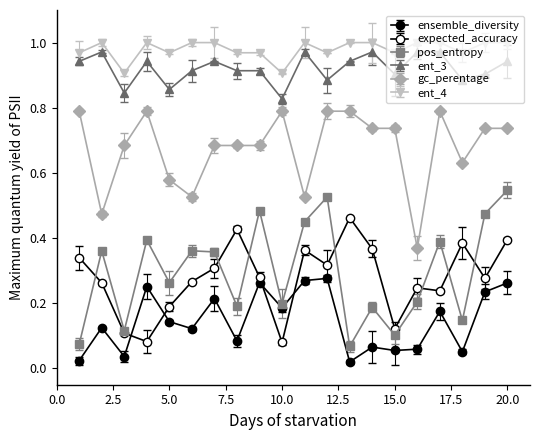

Which series has the widest spread of values?

pos_entropy